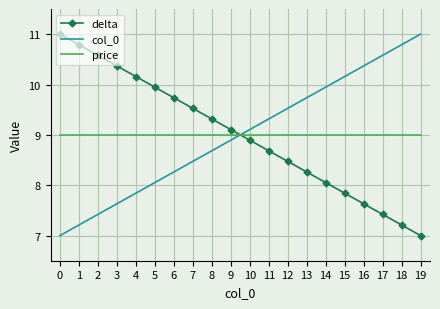

Rank the series at 5 from lowest to highest value.

col_0, price, delta